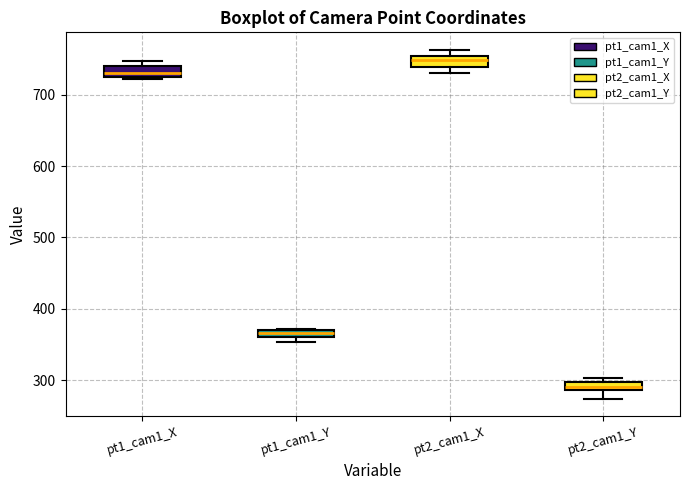

Which box has the lowest median line?

pt2_cam1_Y